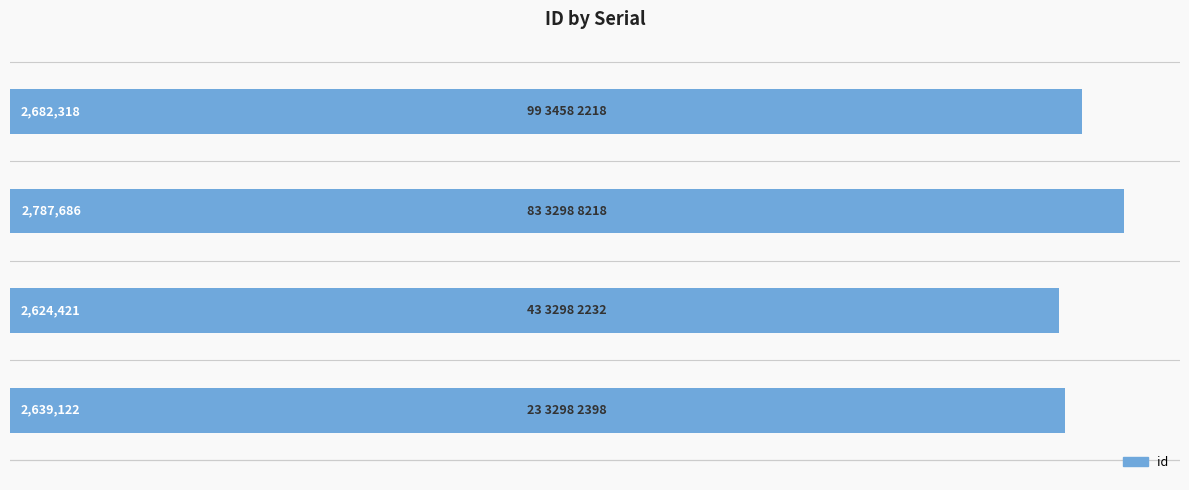

Does the chart contain any negative values?

No